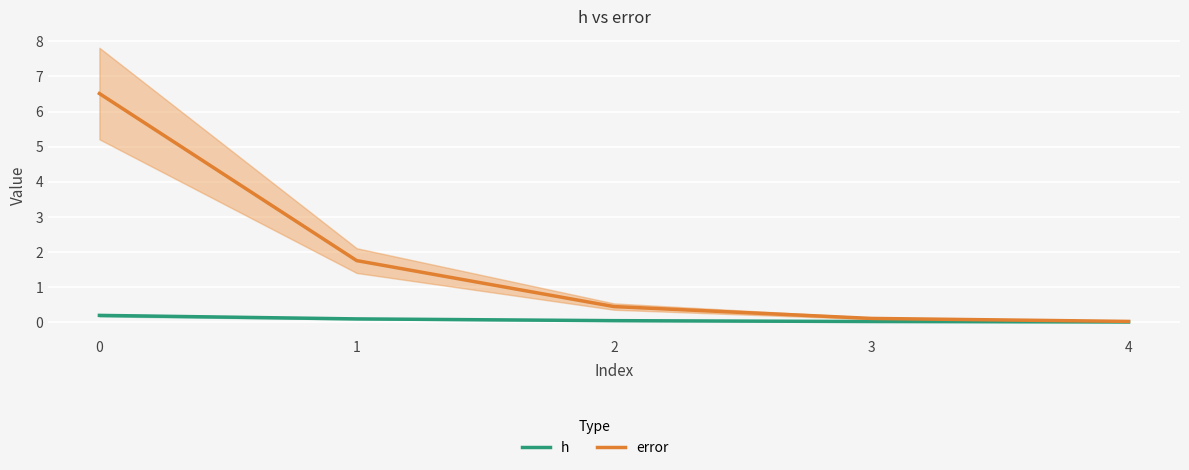

True or false: h has a value of 0.1 at 1.

True